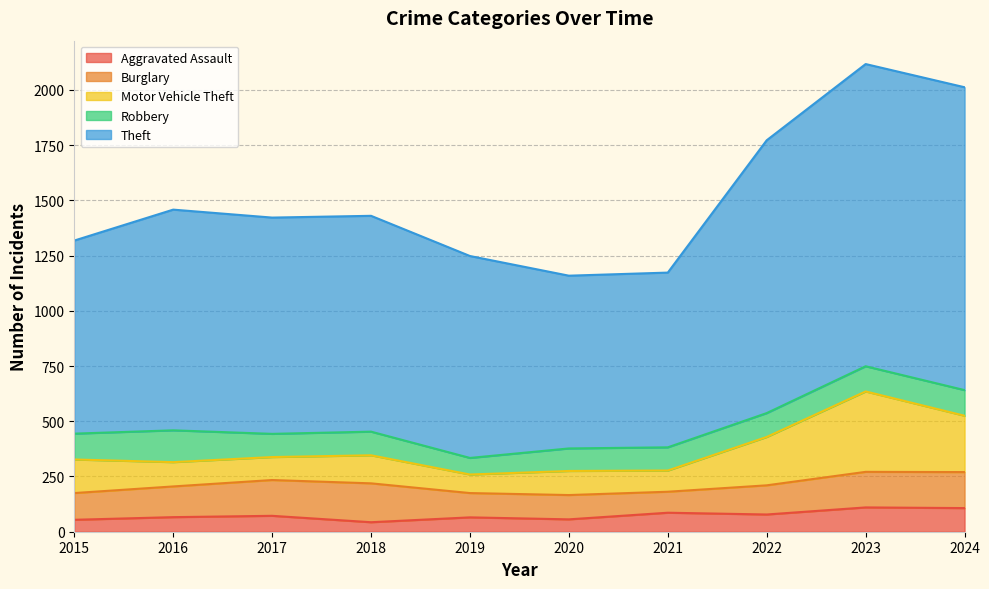

What is the total value across all series at 2018?

1430